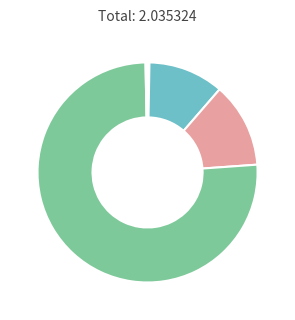

Does any single category account for the majority?

Yes